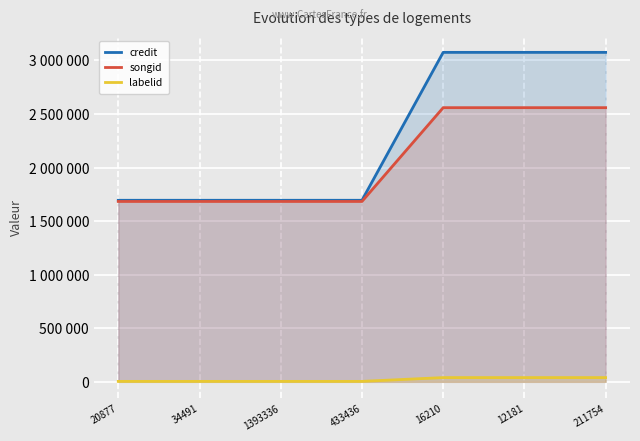

At which category is the sum across all series the highest?

16210